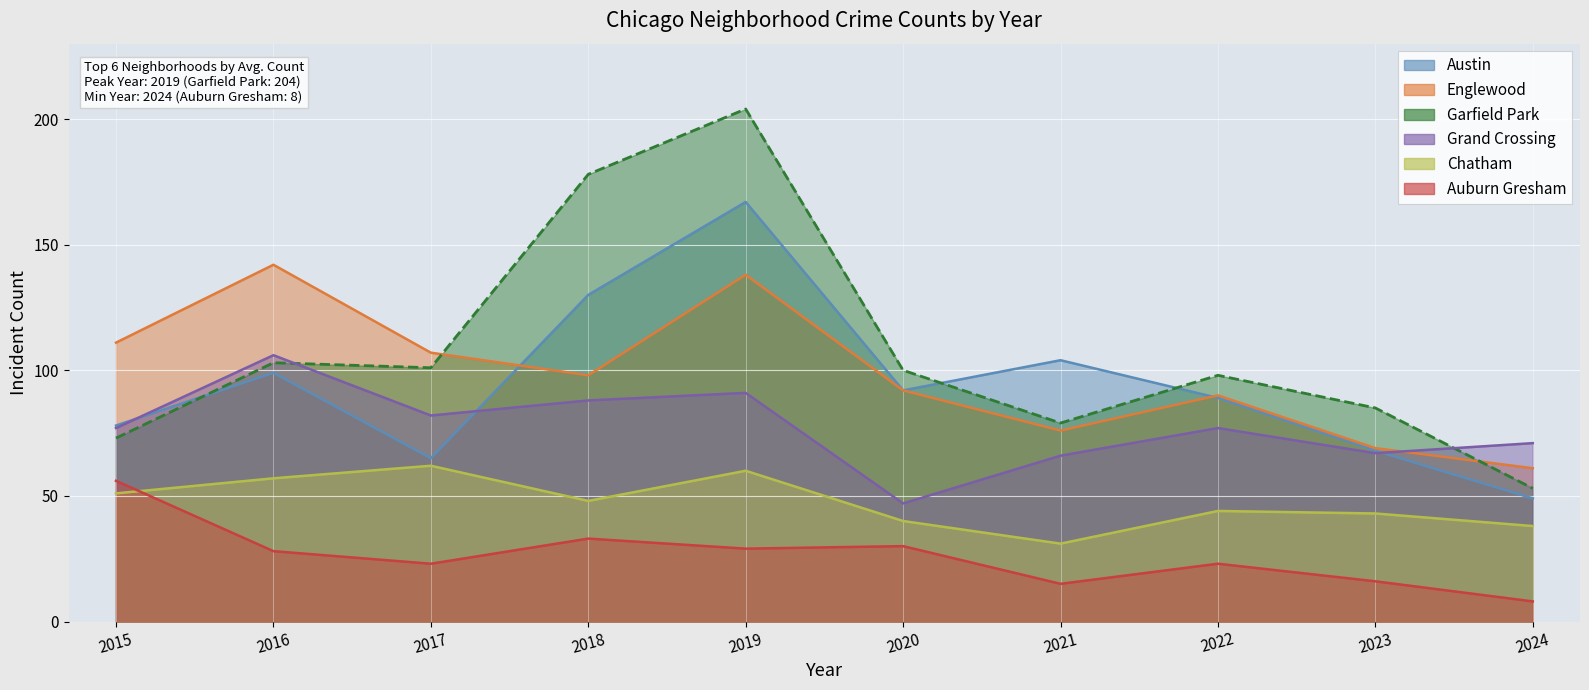

Which category has the highest value in the Englewood series?

2016